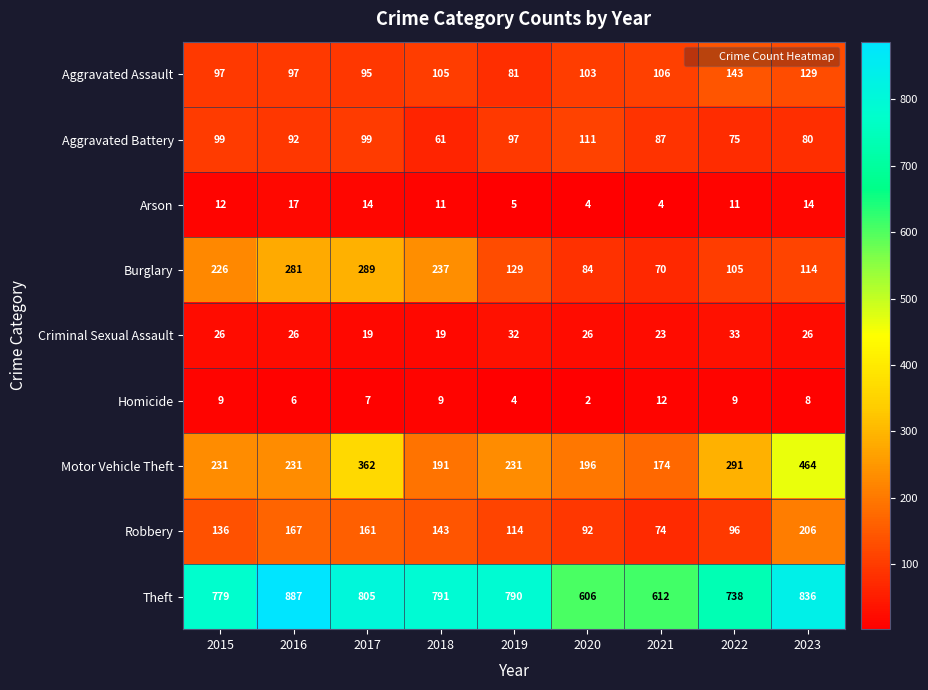

Which series has the largest range (max minus min)?

Motor Vehicle Theft